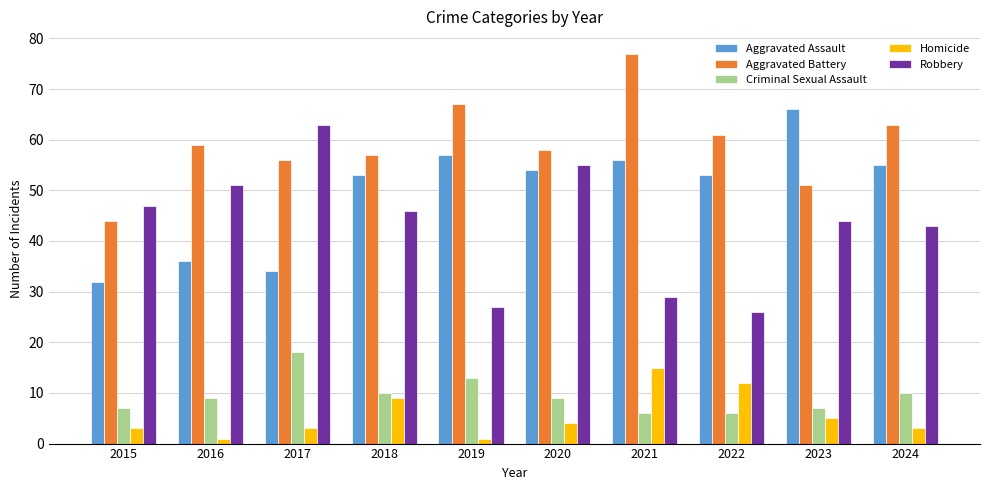

Count the number of data series in this chart.

5